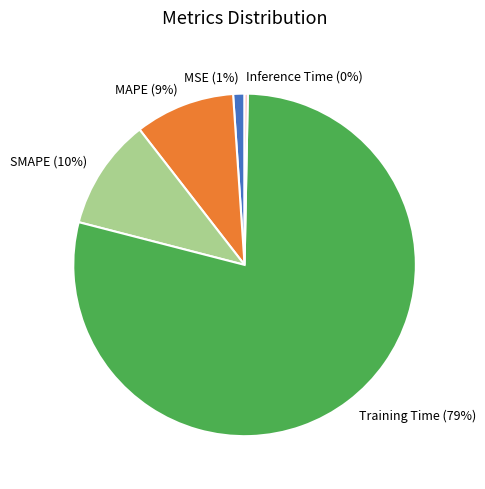

Does Inference Time represent more than half of the total?

No